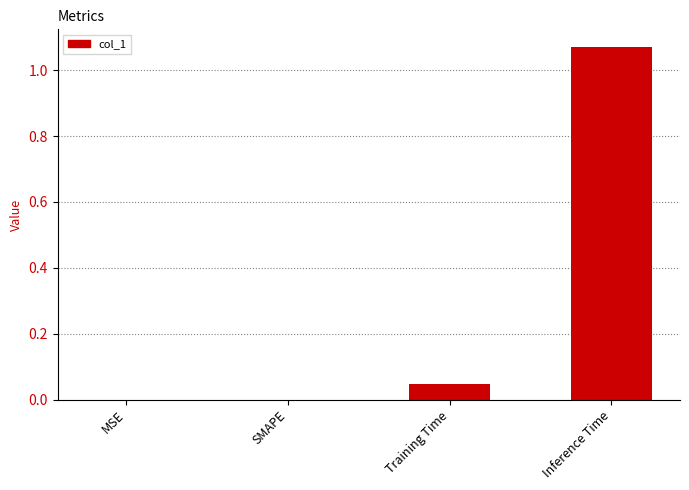

Which has a higher value, Inference Time or Training Time?

Inference Time